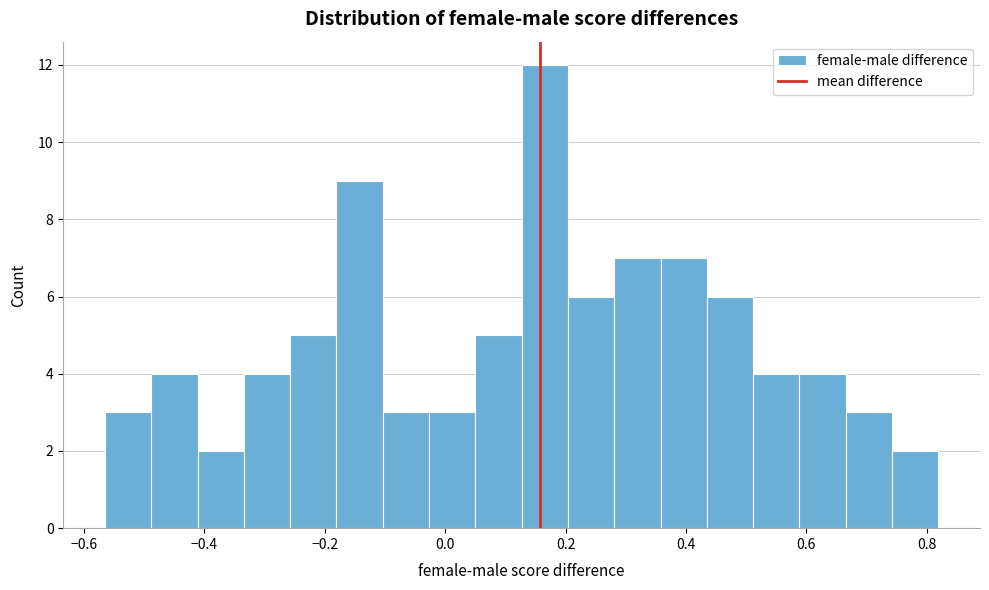

Around what value on the x-axis is the tallest bar? Give the approximate position of its centre, as read against the axis.

0.16